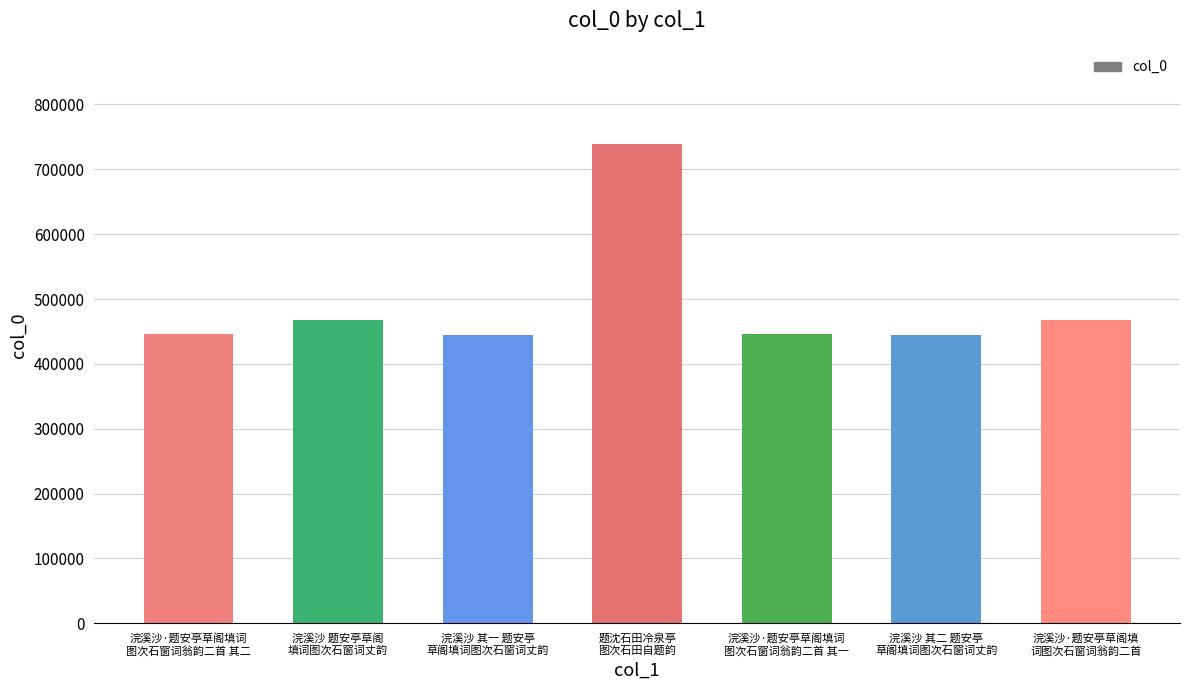

Read the value at 浣溪沙·题安亭草阁填词
图次石窗词翁韵二首 其二, to the nearest 10.

445480